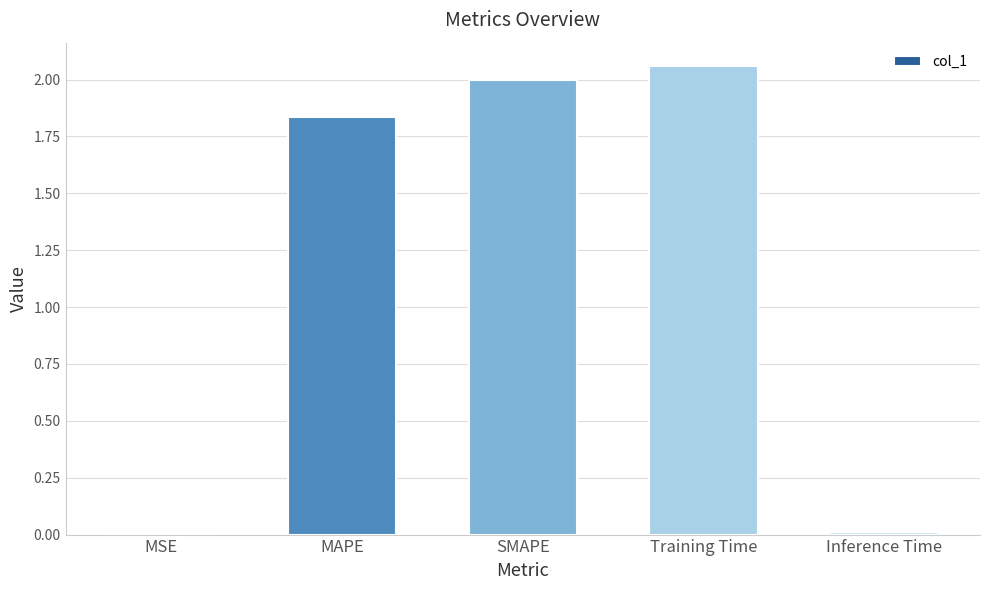

Between Training Time and MSE, which is larger?

Training Time